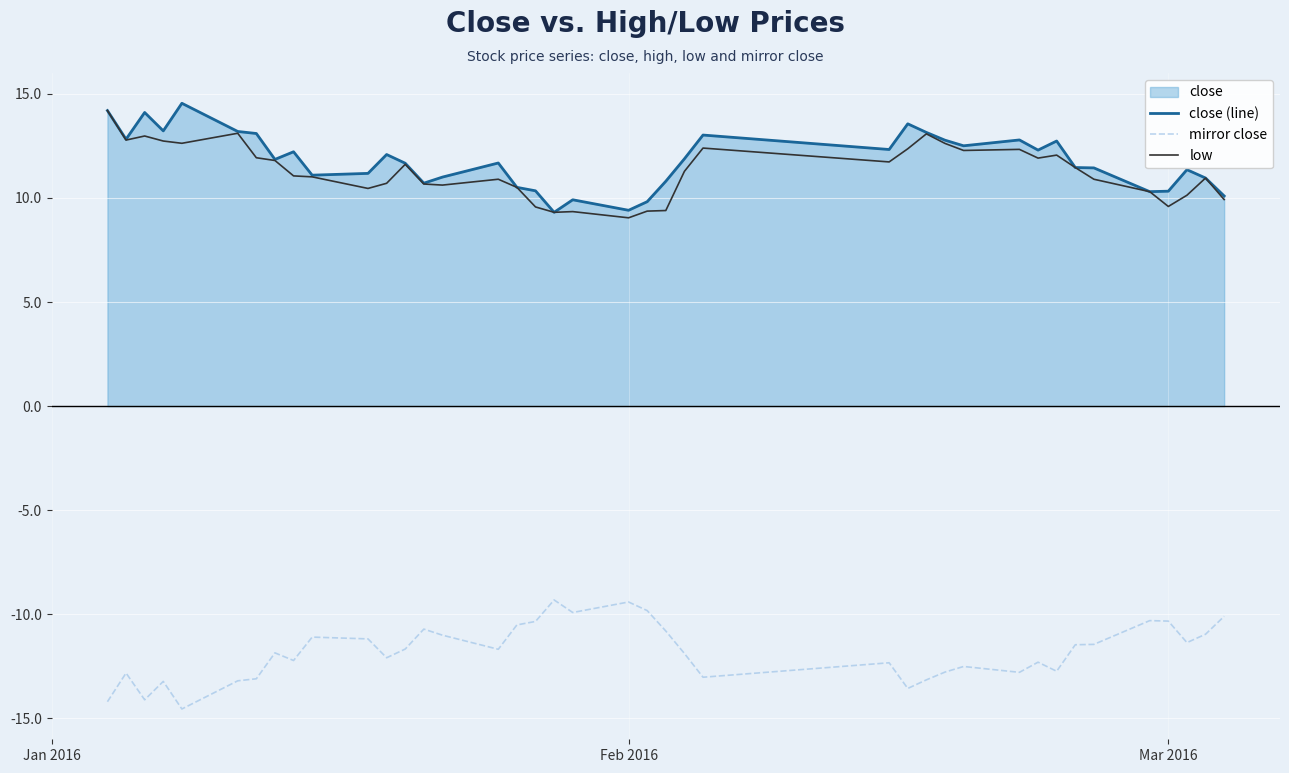

How many data points does each series have?

40